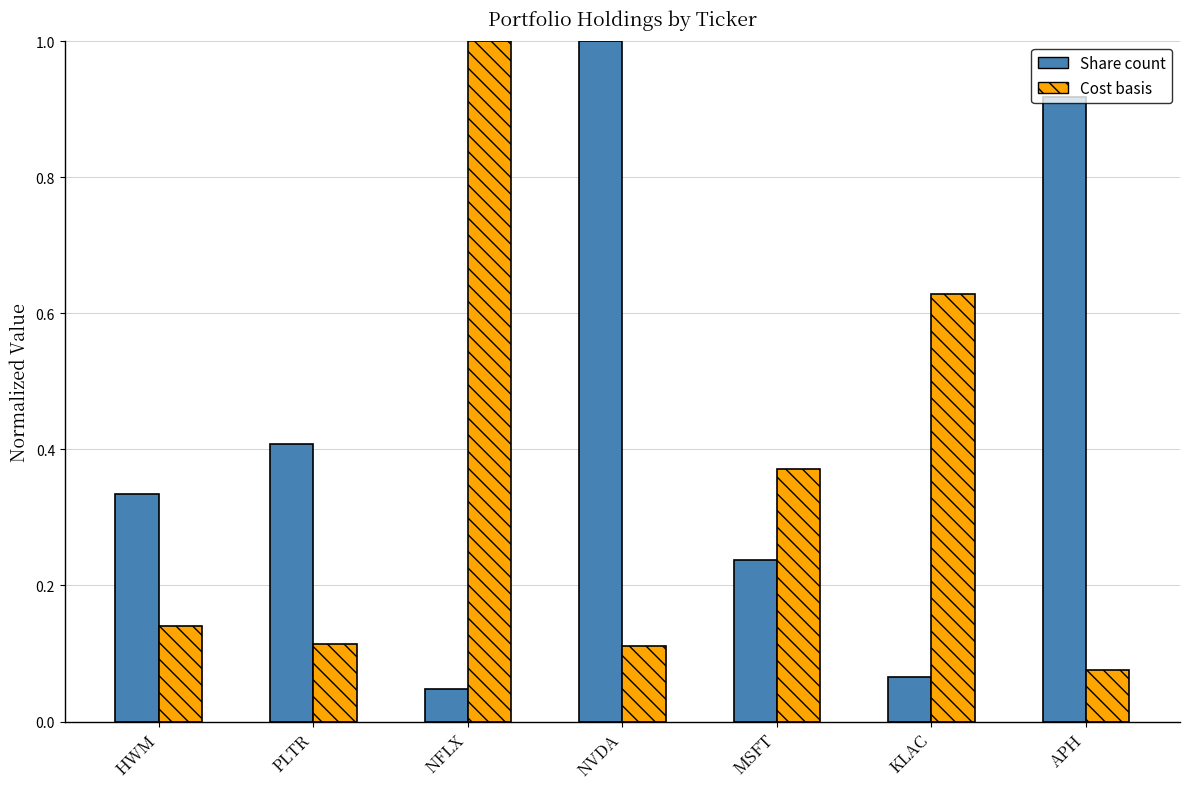

What is the total value across all series at KLAC?

0.7